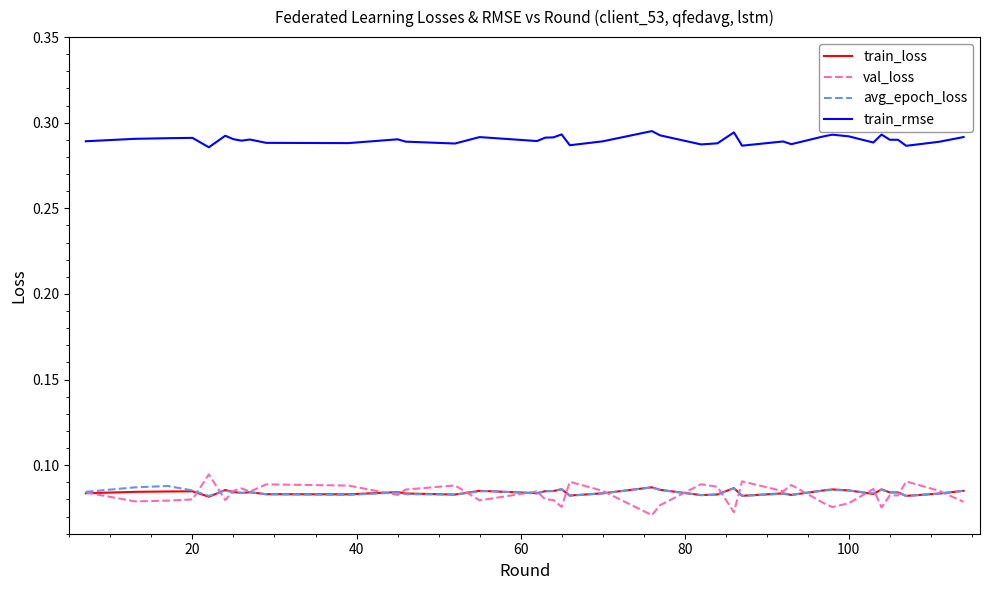

Which series has the widest spread of values?

val_loss